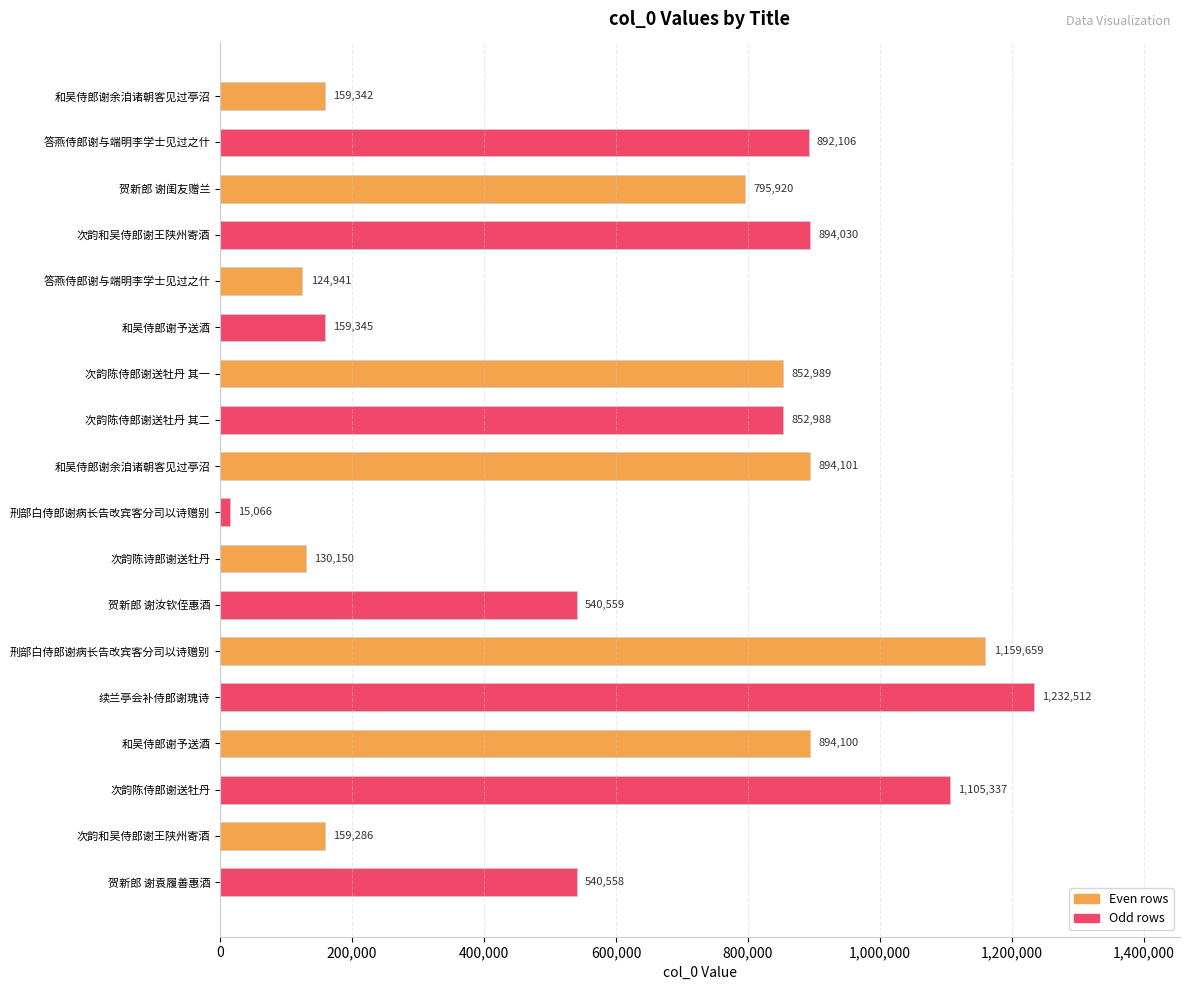

How many bars are there in total?

18